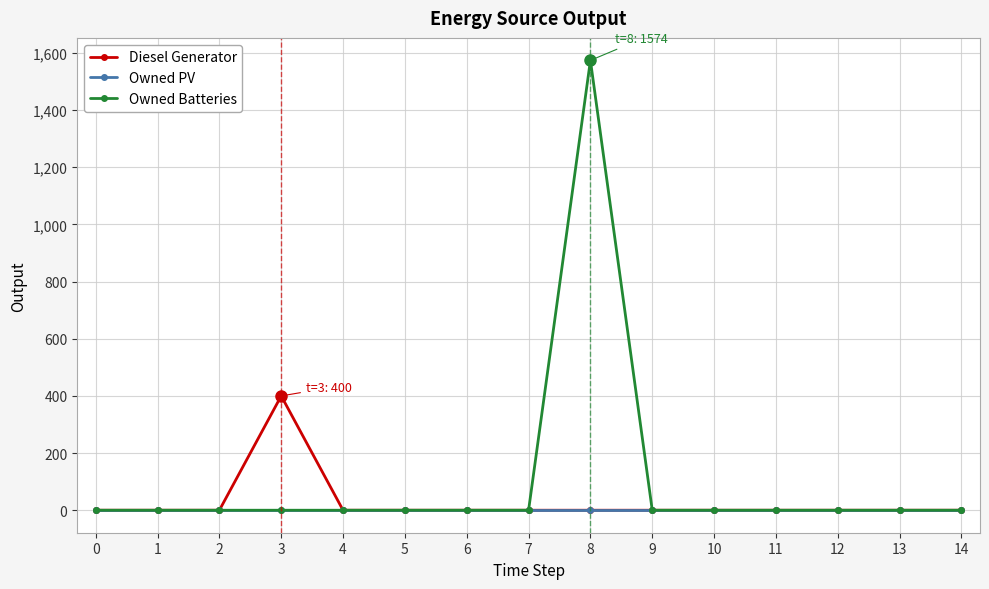

Rank the series by their maximum value, from lowest to highest.

Owned PV, Diesel Generator, Owned Batteries